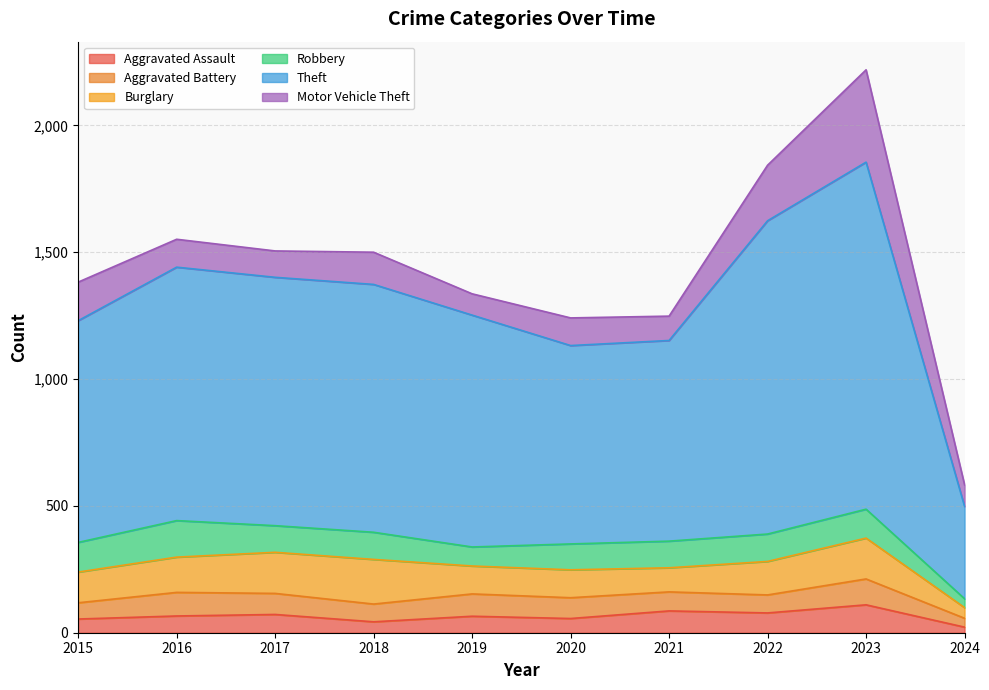

True or false: Theft has more than 0 interior local peaks.

True